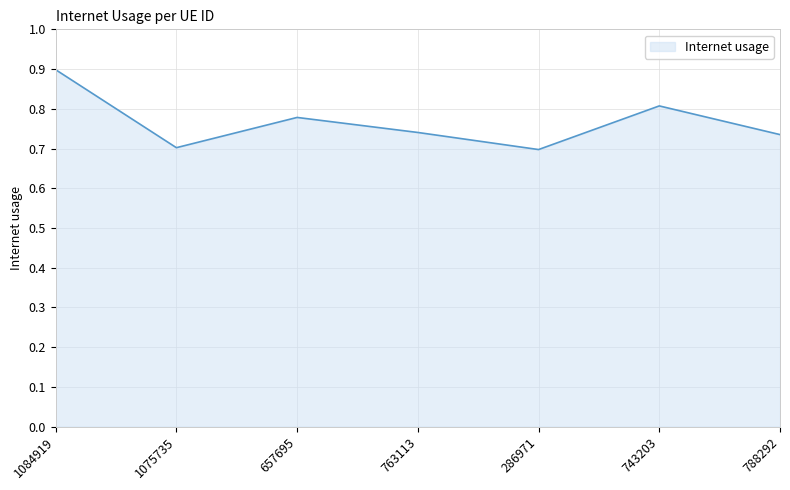

What position from the left is 1075735?

2